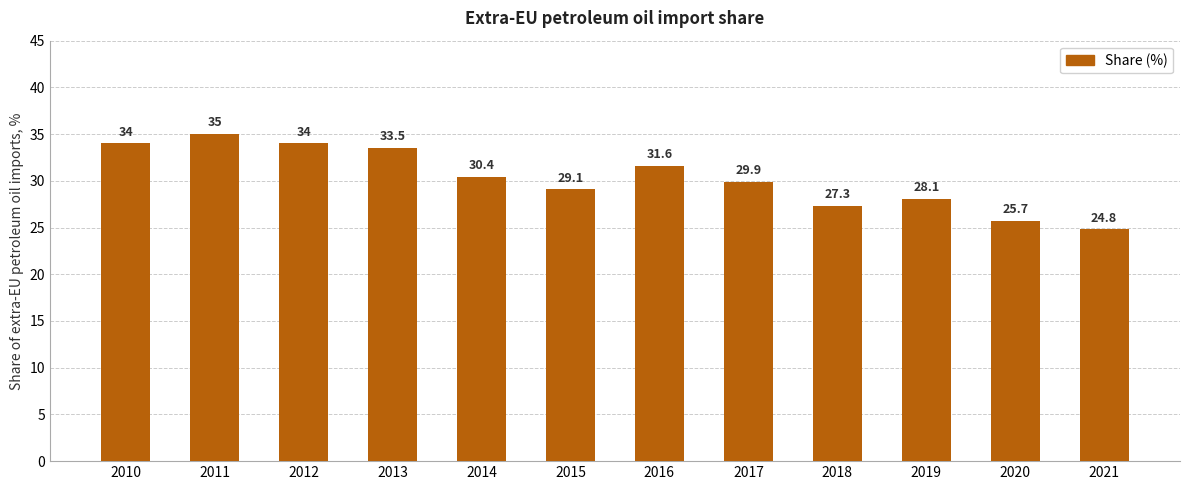

What is the difference between the maximum and minimum values?

10.2